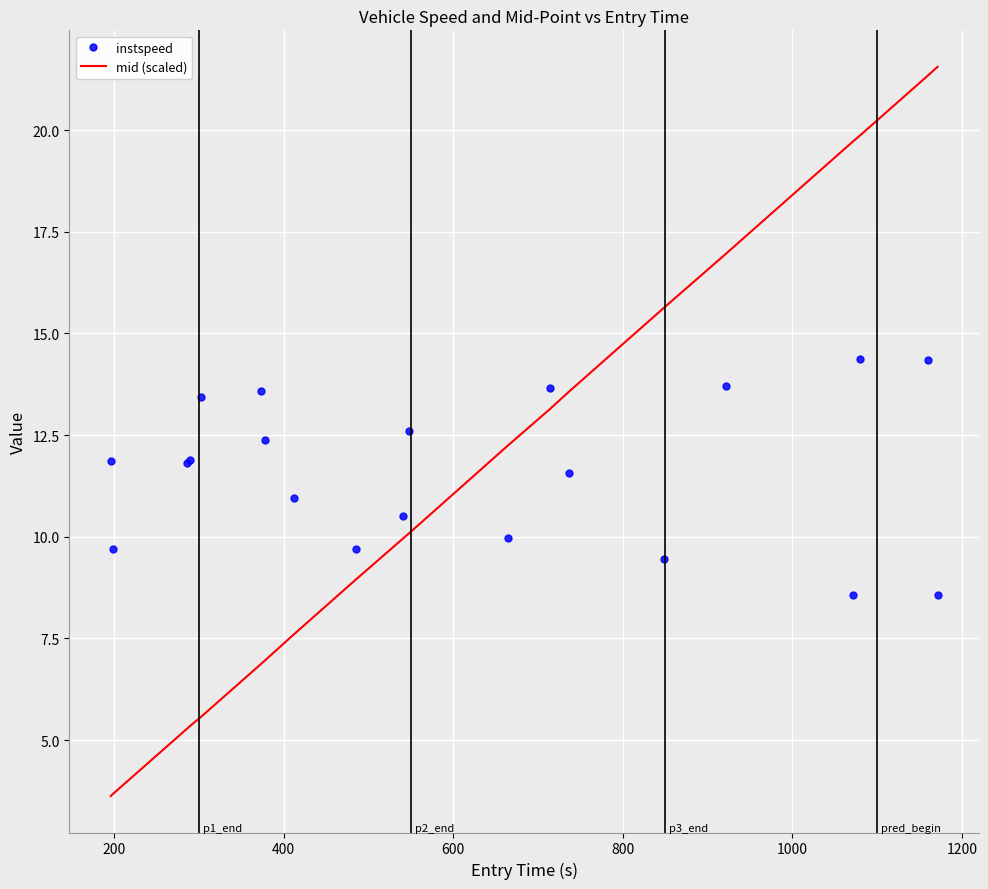

Which series has the largest total across all categories?

instspeed